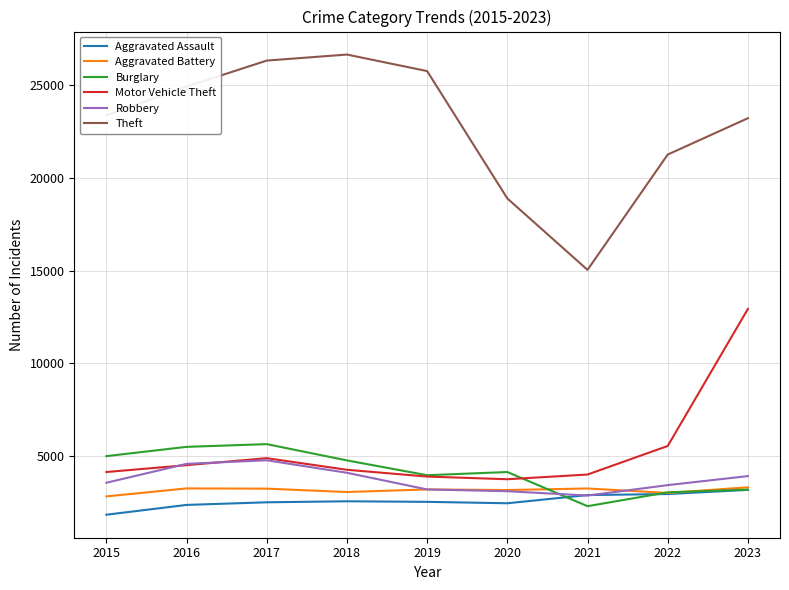

What is the maximum value shown in the chart?

26620